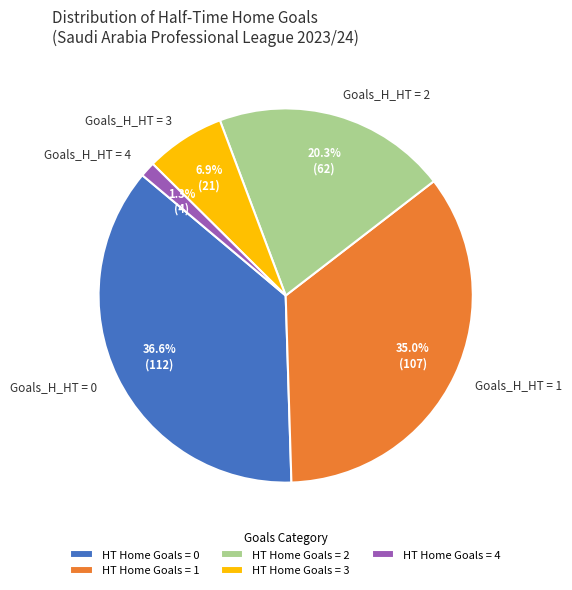

Do Goals_H_HT = 3 and Goals_H_HT = 1 together represent more than half of the pie?

No